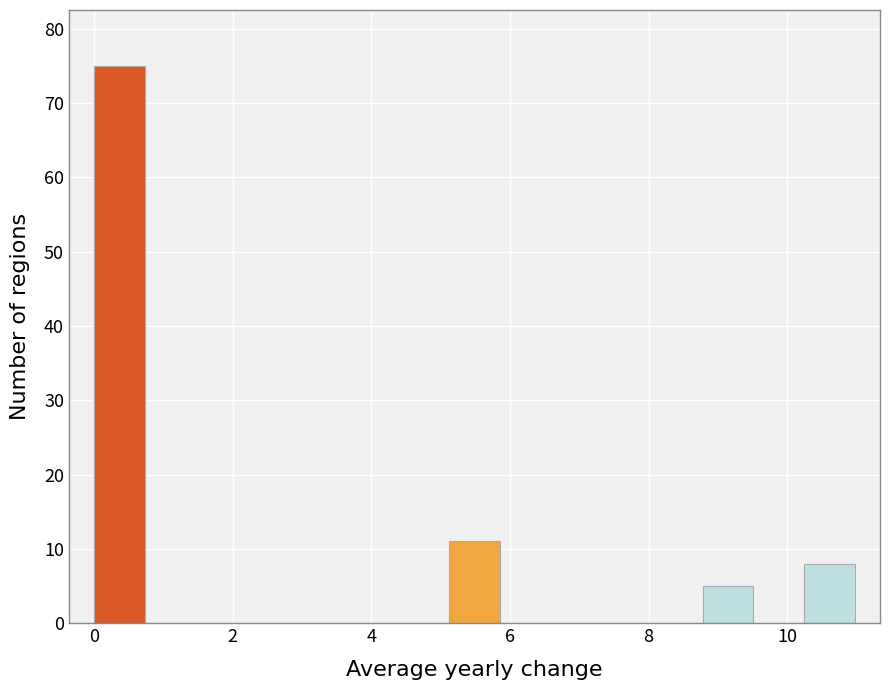

Around what value on the x-axis is the tallest bar? Give the approximate position of its centre, as read against the axis.

0.4